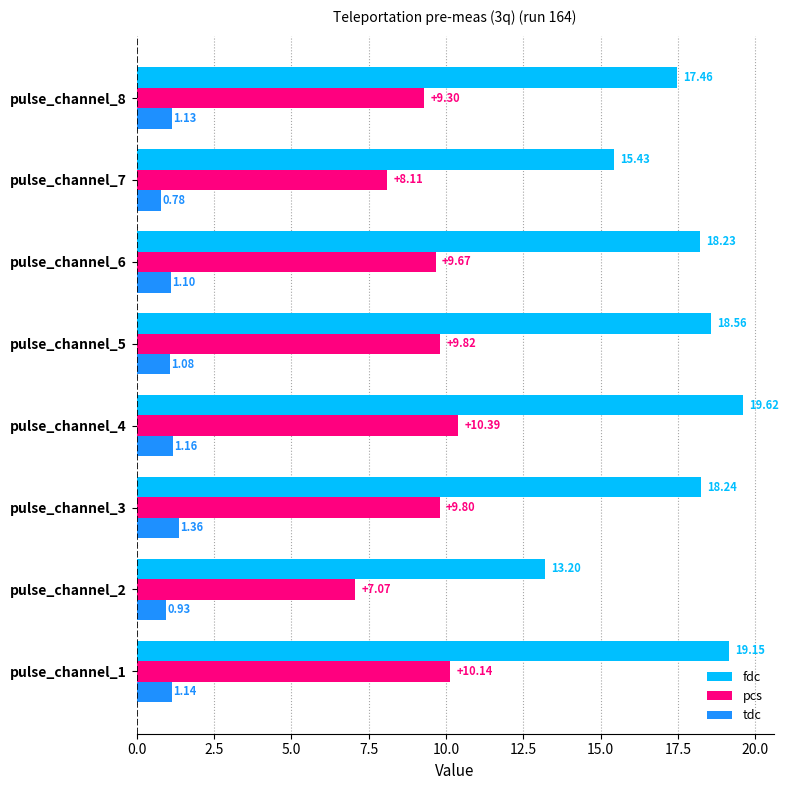

Count the number of data series in this chart.

3